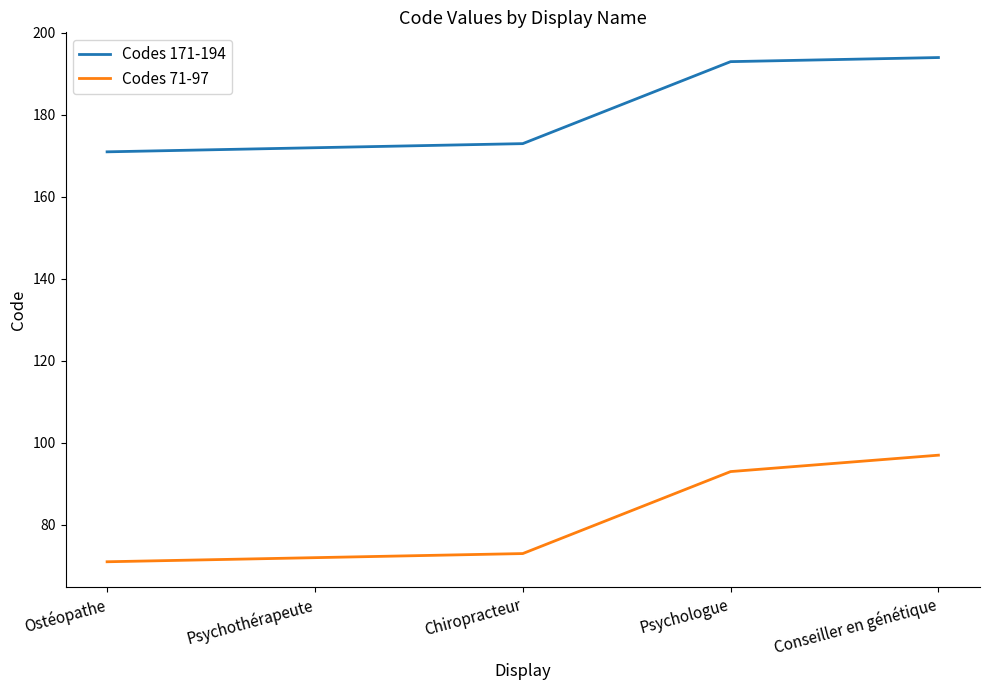

The value of Codes 171-194 at Conseiller en génétique is 194. True or false?

True